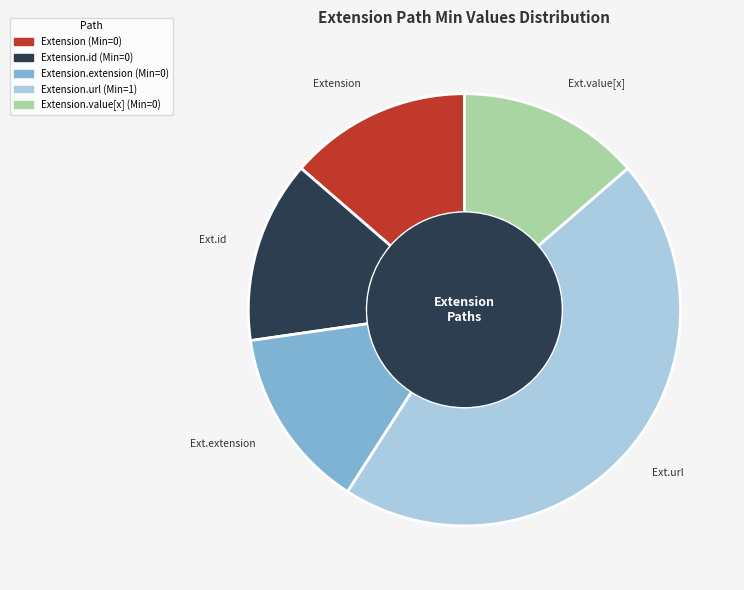

Is there a majority slice in this chart?

No